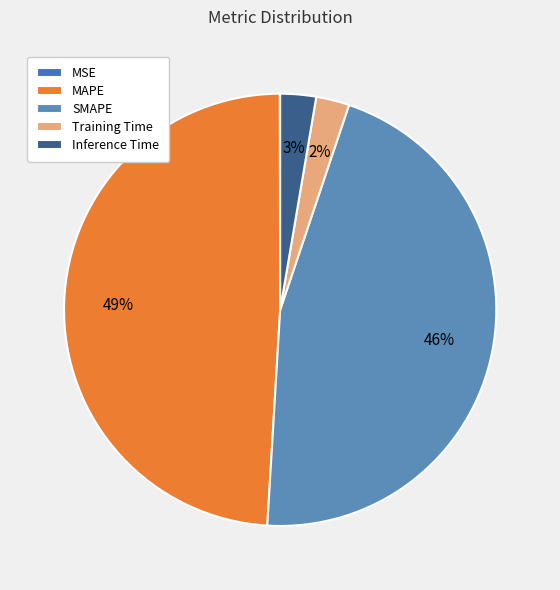

The Inference Time slice represents 1% of the pie. True or false?

False